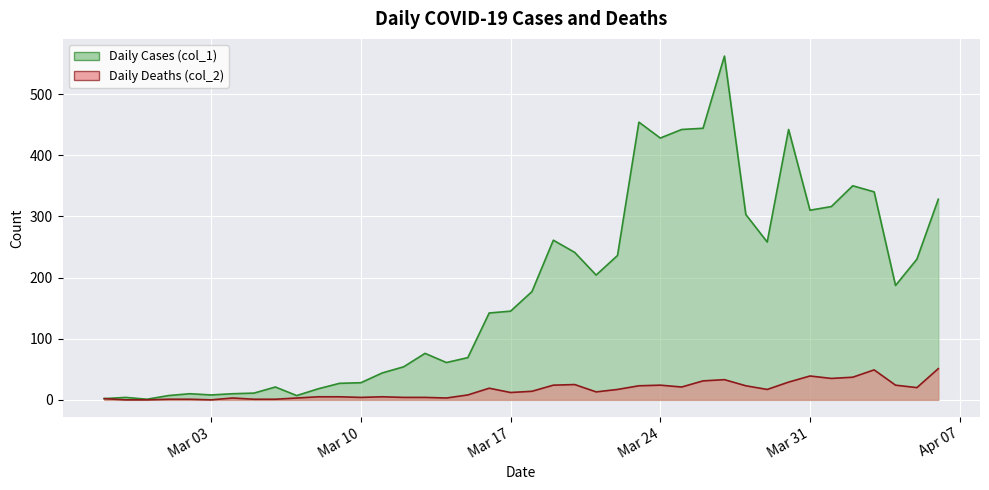

What is the label of the 14th point from the left?

2020-03-11